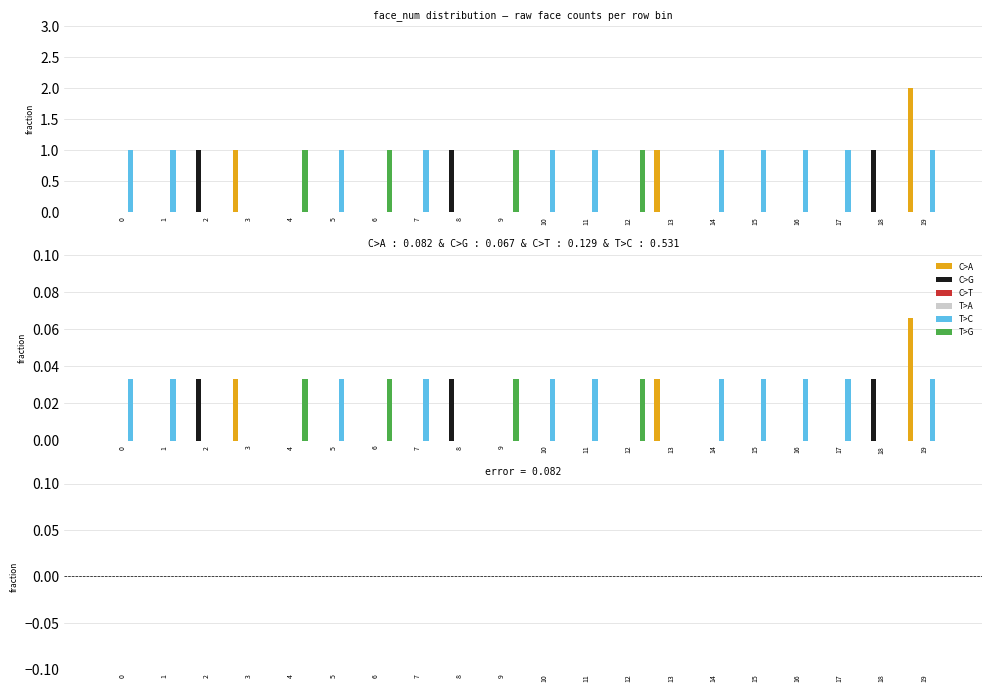

Rank the categories by T>G value from lowest to highest.

0, 1, 2, 3, 5, 7, 8, 10, 11, 13, 14, 15, 16, 17, 18, 19, 4, 6, 9, 12